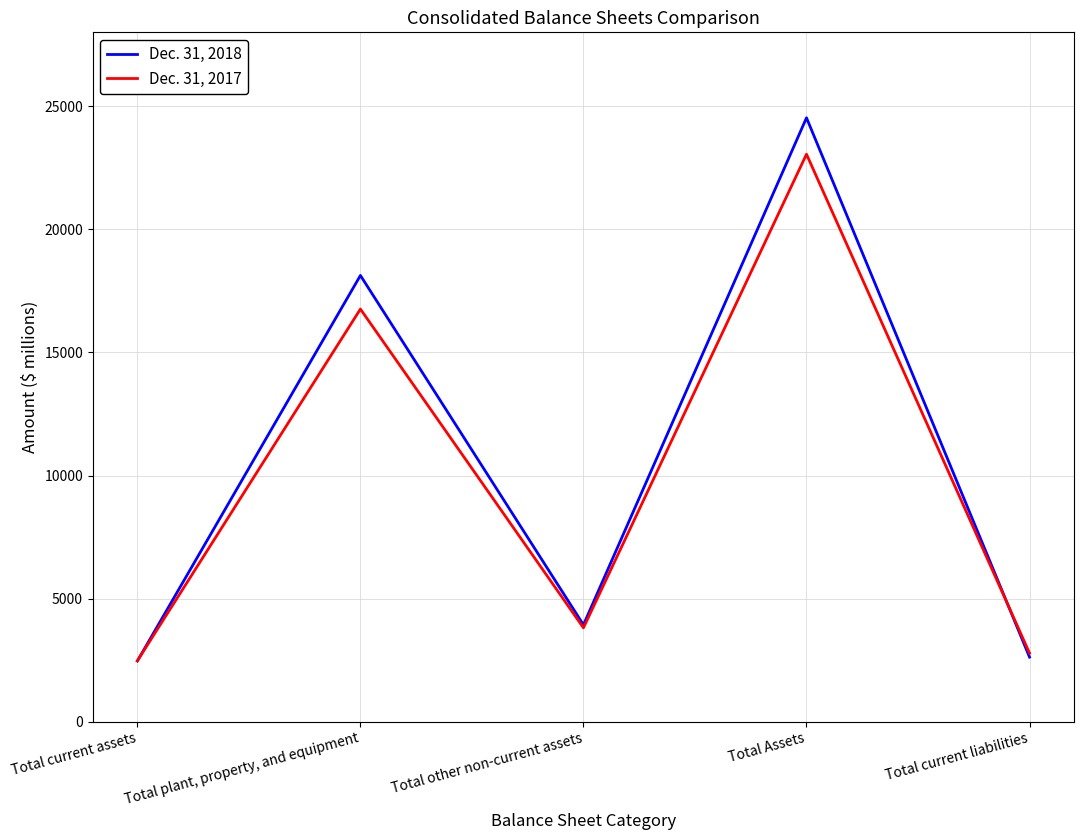

What is the sum of the Dec. 31, 2017 values at Total current assets and Total current liabilities?

5259